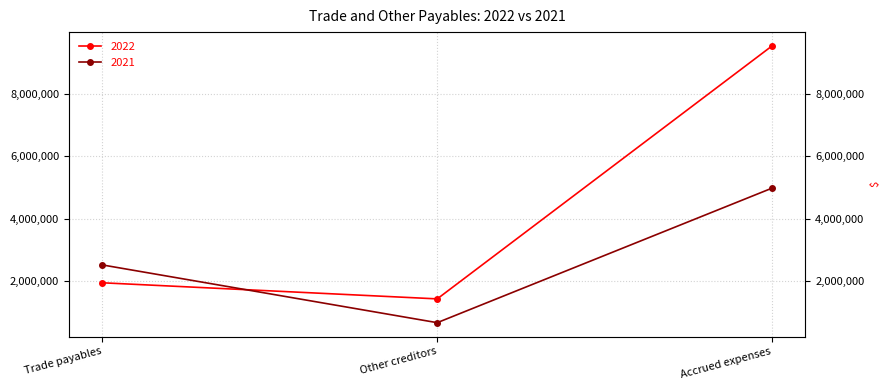

What is the difference between the 2022 values at Other creditors and Trade payables?

517536